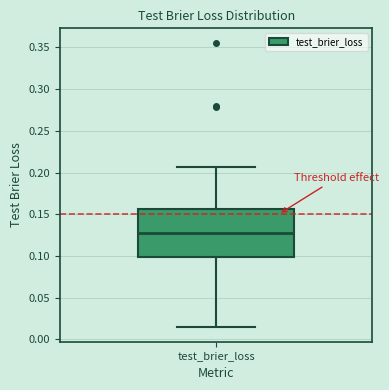

Read this box plot against the y-axis: the position of the median line, the range covered by the box, and the ends of both whiskers. The values are not printed on the chart, so give them approximately, as read against the axis.

median 0.130, box 0.100 to 0.155, whiskers 0.015 to 0.205